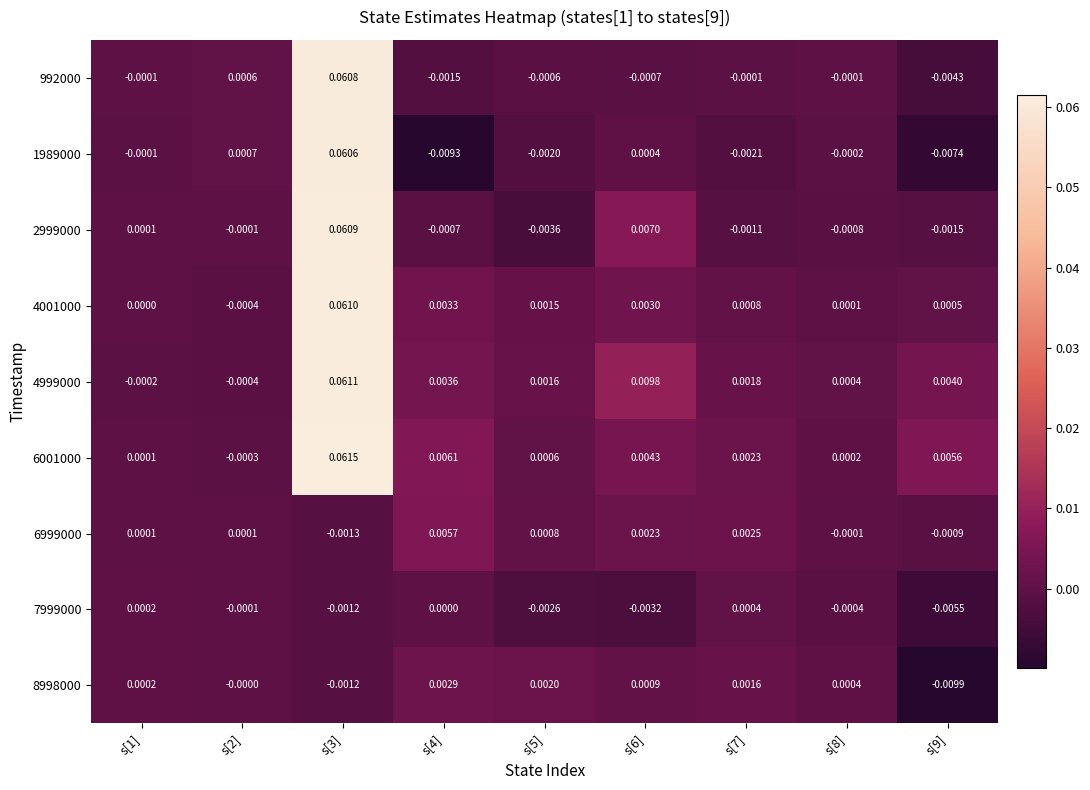

Count the number of data series in this chart.

9